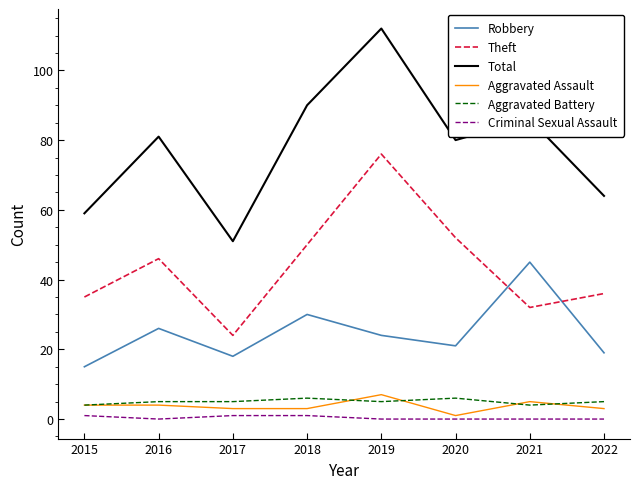

Reading left to right, transcribe all the data shown in this chart.

Robbery: 15	26	18	30	24	21	45	19
Theft: 35	46	24	50	76	52	32	36
Total: 59	81	51	90	112	80	86	64
Aggravated Assault: 4	4	3	3	7	1	5	3
Aggravated Battery: 4	5	5	6	5	6	4	5
Criminal Sexual Assault: 1	0	1	1	0	0	0	0